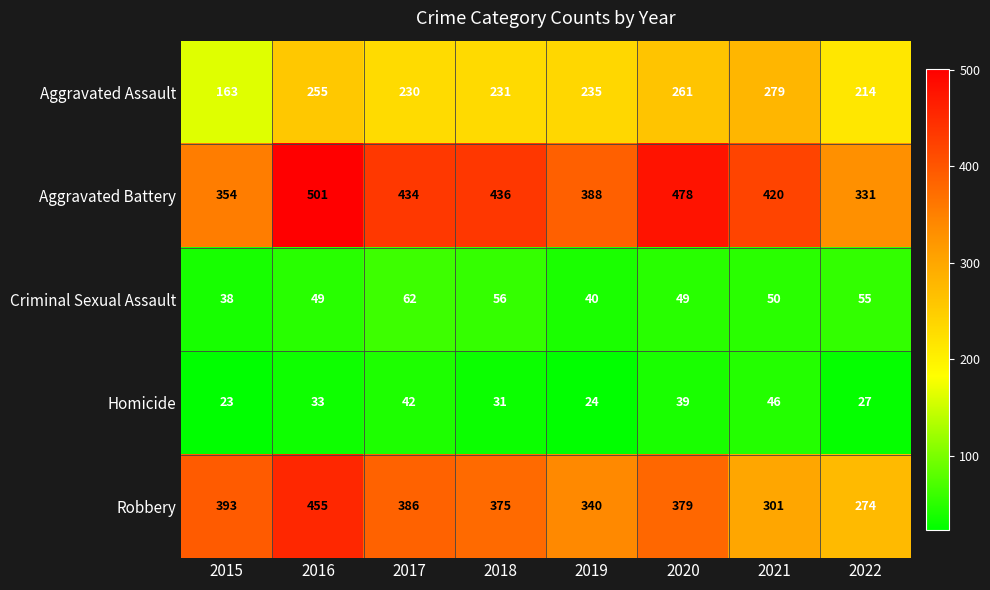

The Aggravated Battery series shows 434 at 2017. True or false?

True